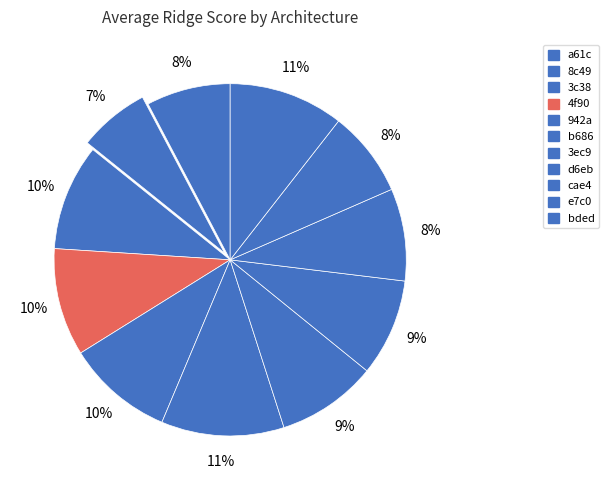

Which slice is the largest?

b686